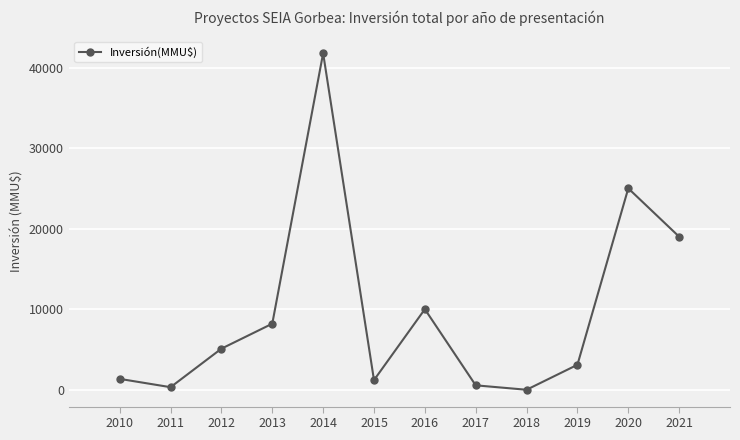

True or false: the data shows 28918 at 2021.

False